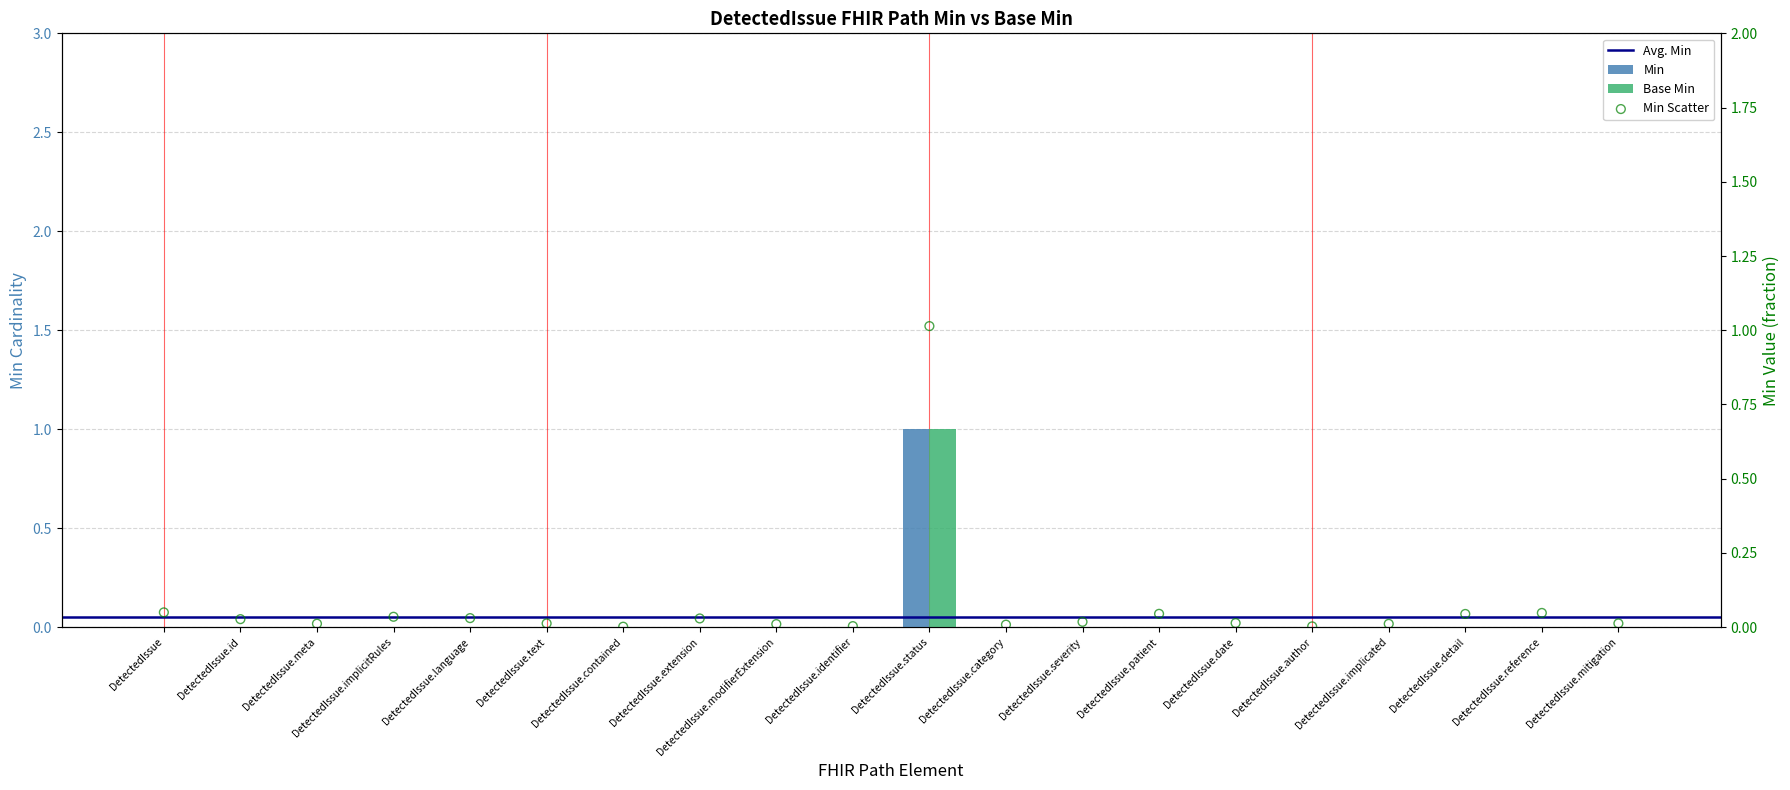

Which series contains the lowest Y value?

Min